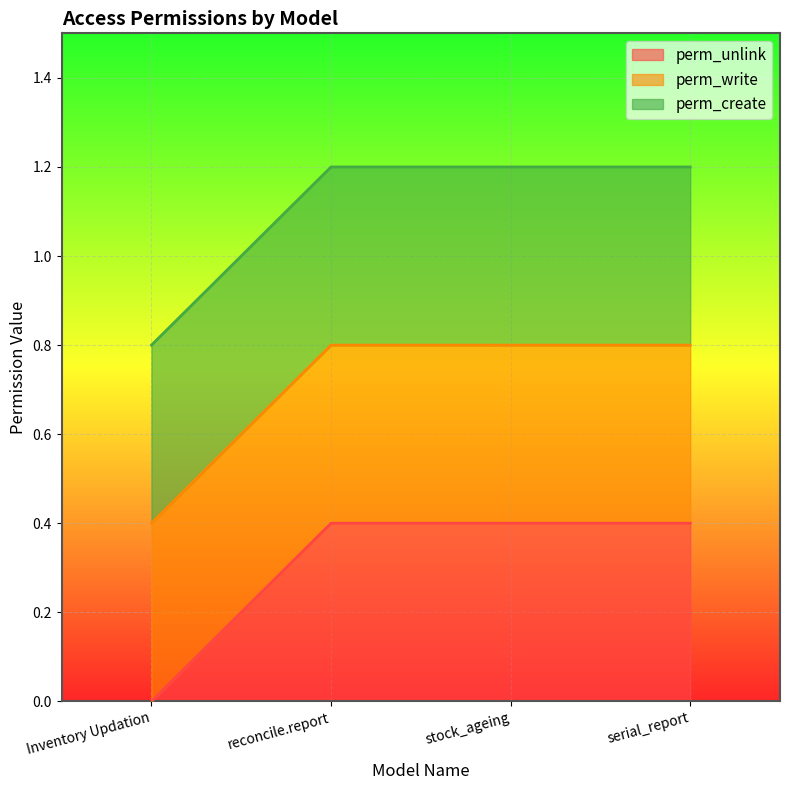

How many categories are shown in the chart?

4